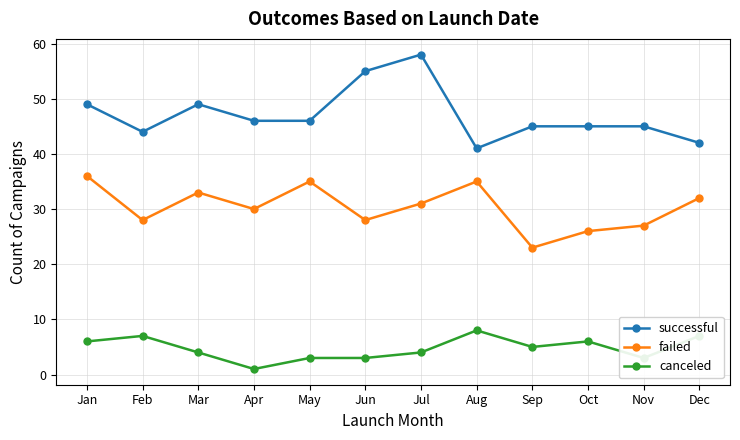

True or false: failed and canceled cross at least once.

False